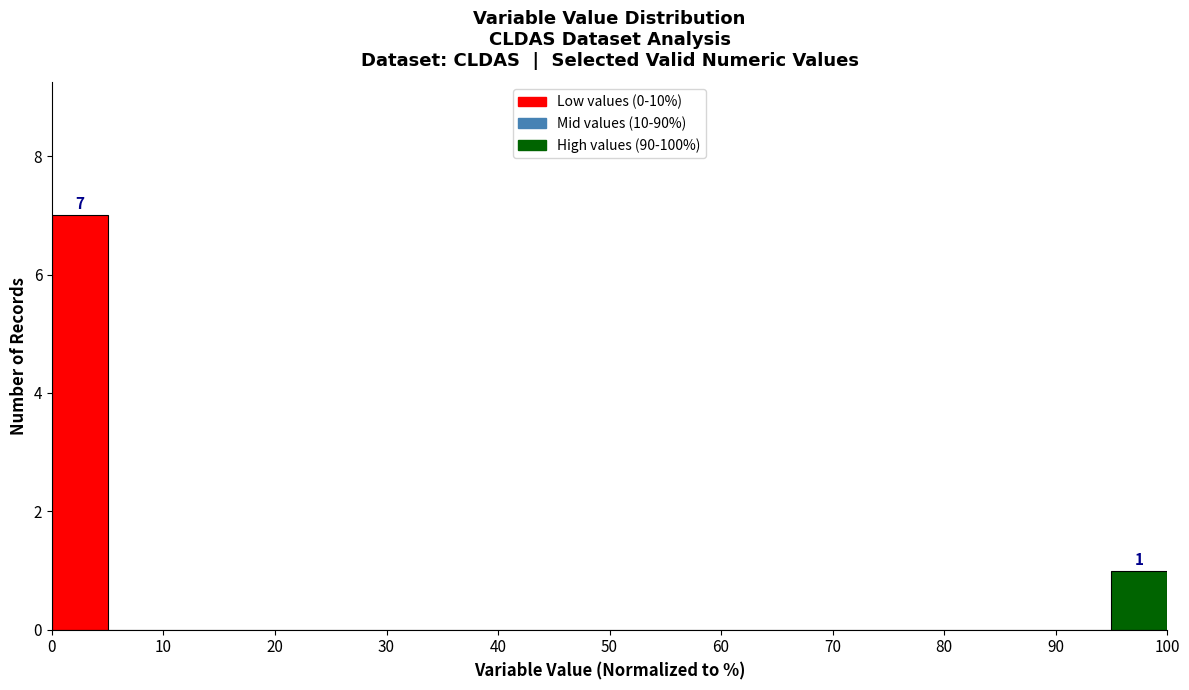

Over which range of the x-axis is the bar tallest?

0 to 5